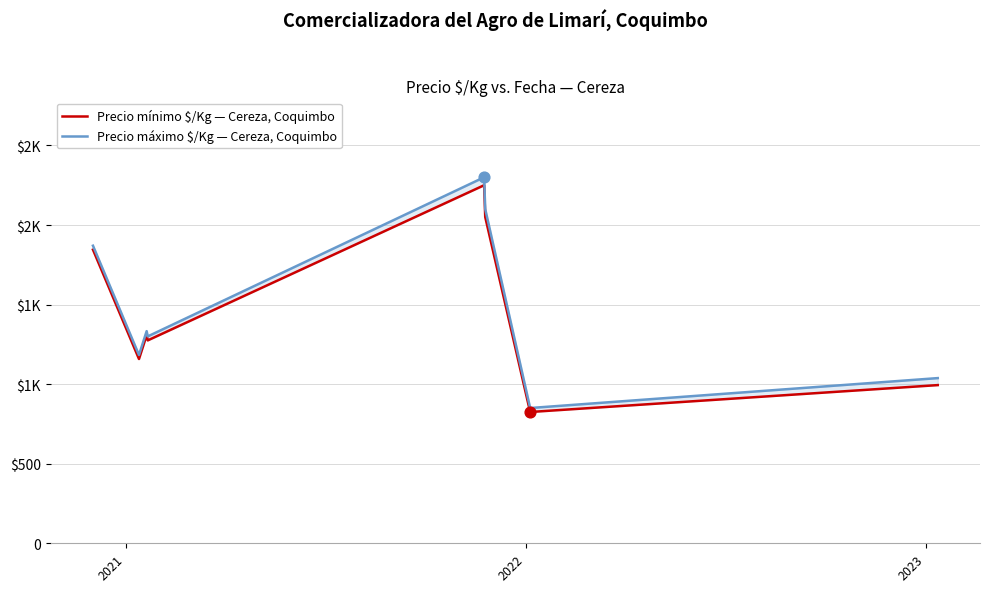

Is the value of Precio mínimo $/Kg — Cereza, Coquimbo at 7 greater than the value of Precio máximo $/Kg — Cereza, Coquimbo at 6?

Yes